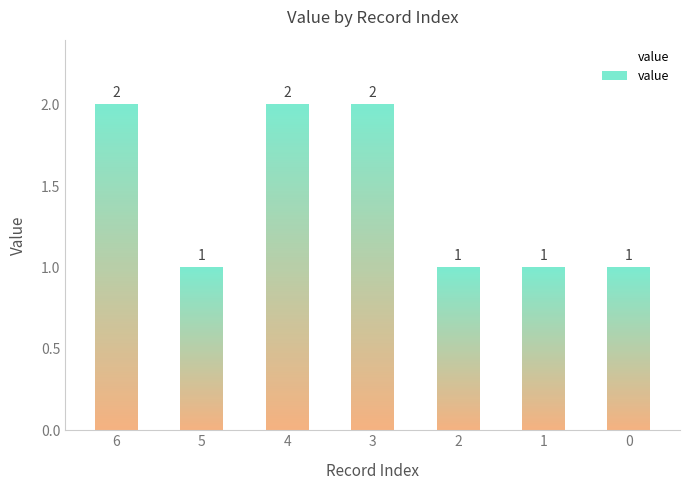

Reading right to left, list all the values displayed in this chart.

1	1	1	2	2	1	2